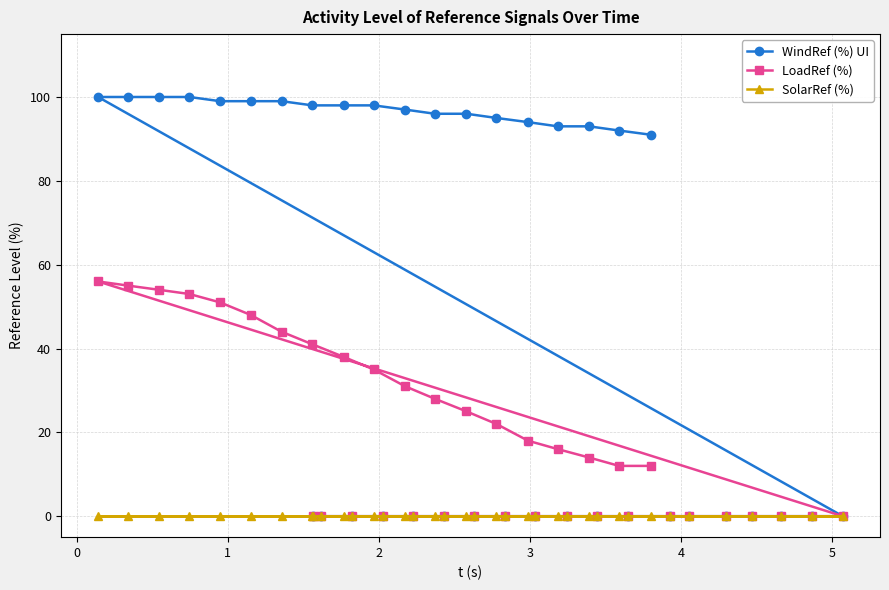

At how many categories does at least one series exceed 99?

4